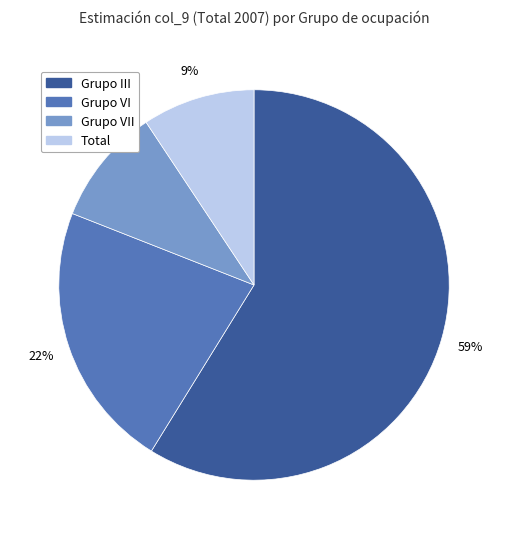

What percentage is the Total slice, to the nearest percent?

9%